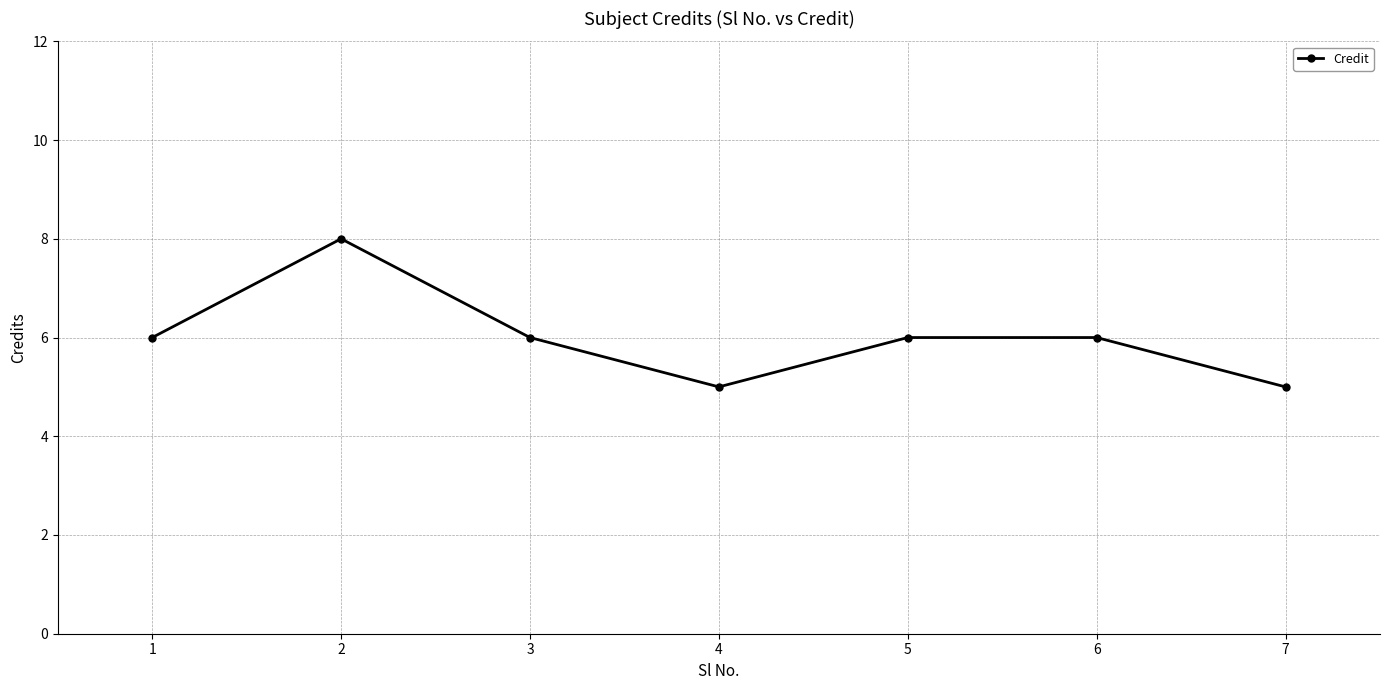

How many interior local valleys (lower than both neighbors) does the data have?

1